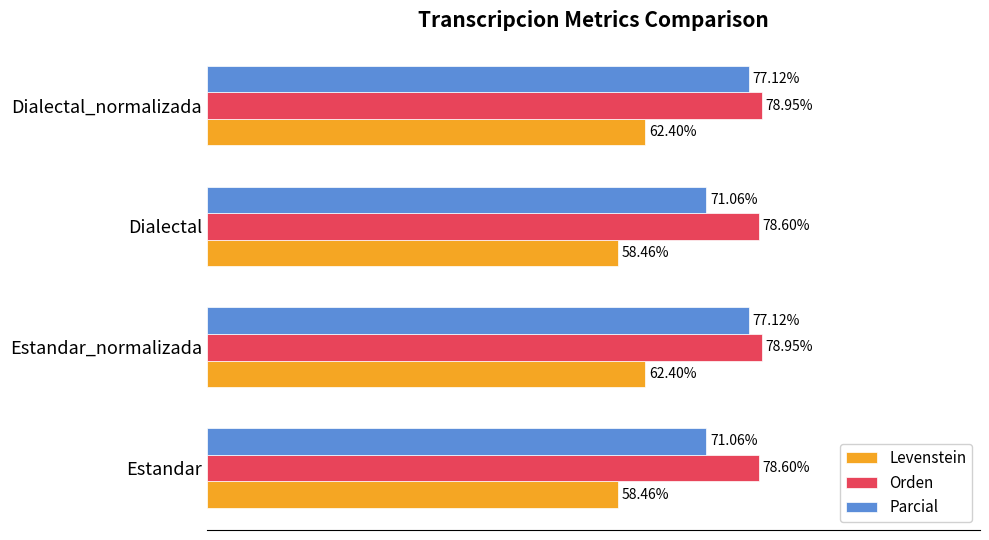

Which series has the widest spread of values?

Parcial